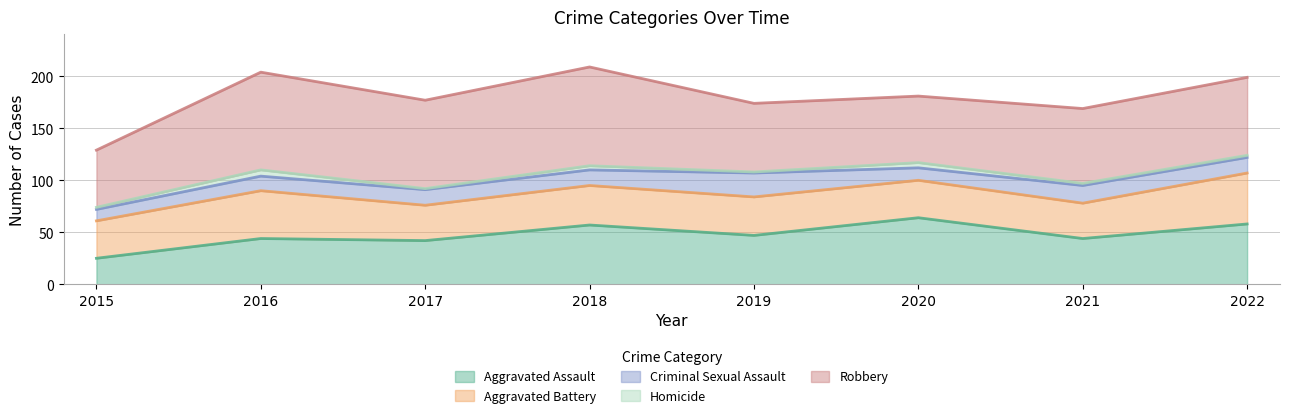

What is the difference between the highest and lowest values at 2022?

73